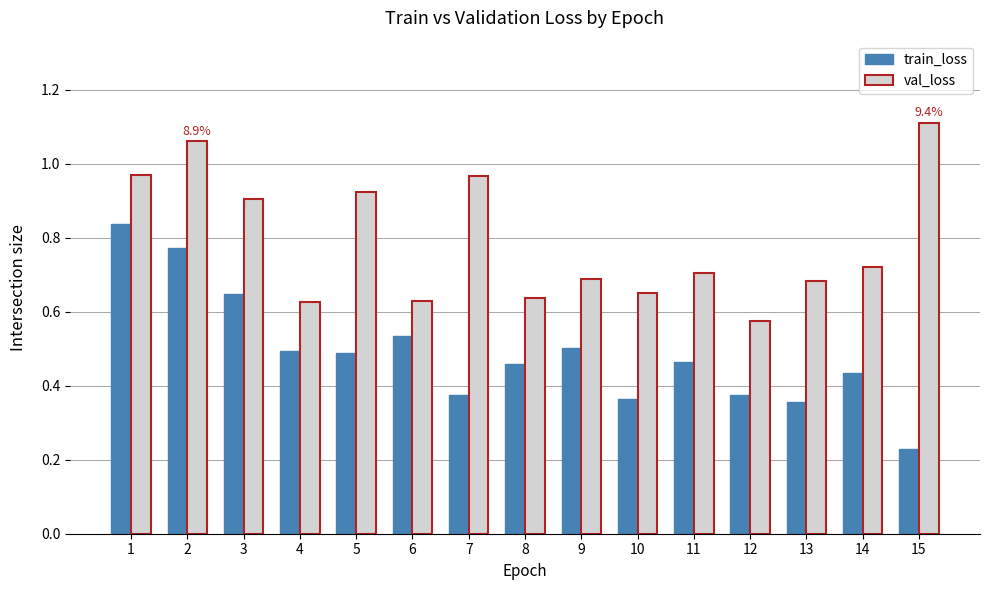

What is the sum of the val_loss values at 7 and 11?

1.7